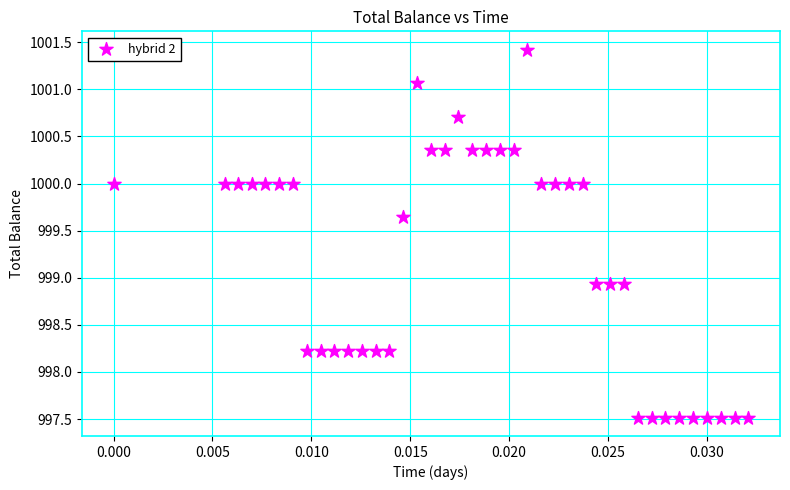

How many points are shown in the scatter plot?

40